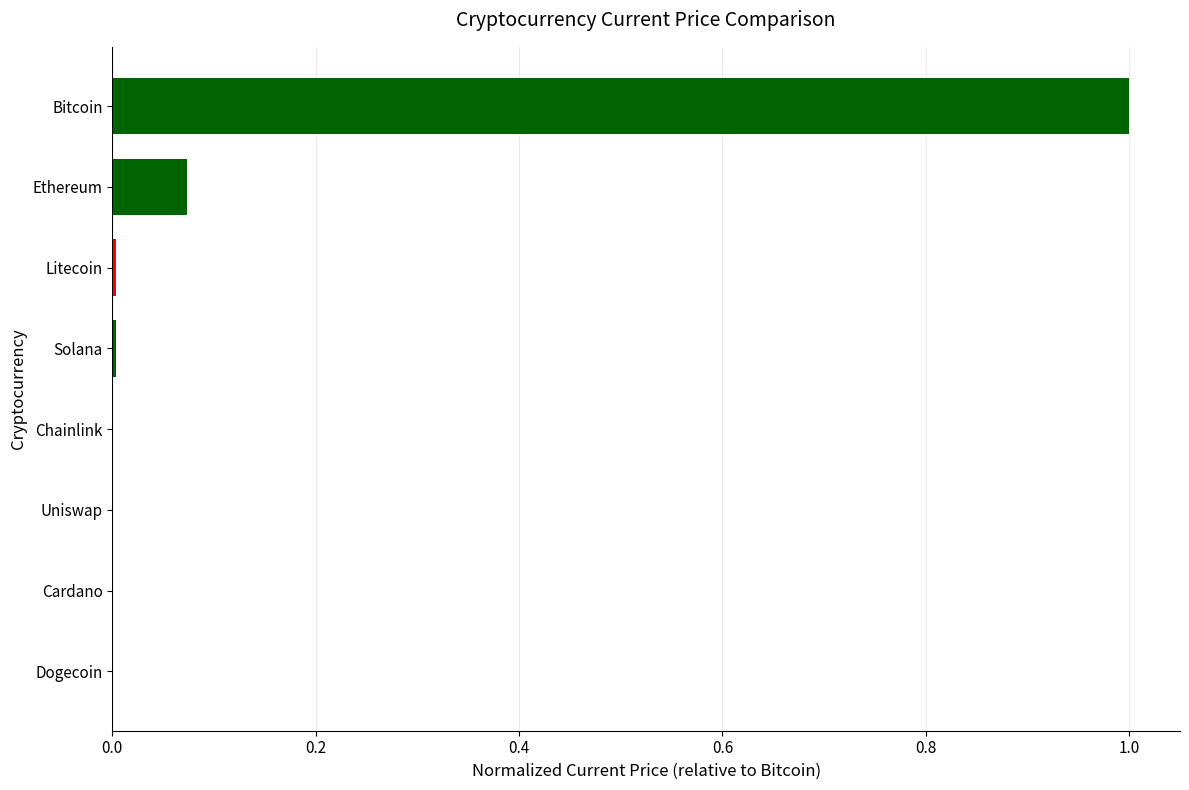

What is the sum of all values?

1.1